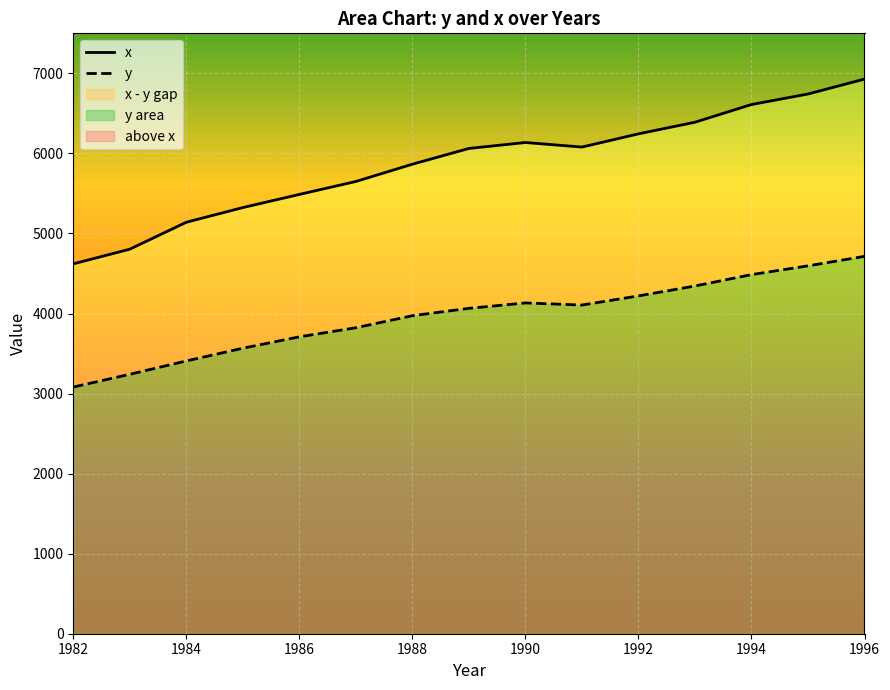

Reading left to right, list all the values displayed in this chart.

y: 1982=3081.5	1983=3240.6	1984=3407.6	1985=3566.5	1986=3708.7	1987=3822.3	1988=3972.7	1989=4064.6	1990=4132.2	1991=4105.8	1992=4219.8	1993=4343.6	1994=4486.0	1995=4595.3	1996=4714.1
x: 1982=4620.3	1983=4803.7	1984=5140.1	1985=5323.5	1986=5487.7	1987=5649.5	1988=5865.2	1989=6062.0	1990=6136.3	1991=6079.4	1992=6244.4	1993=6389.6	1994=6610.7	1995=6742.1	1996=6928.4